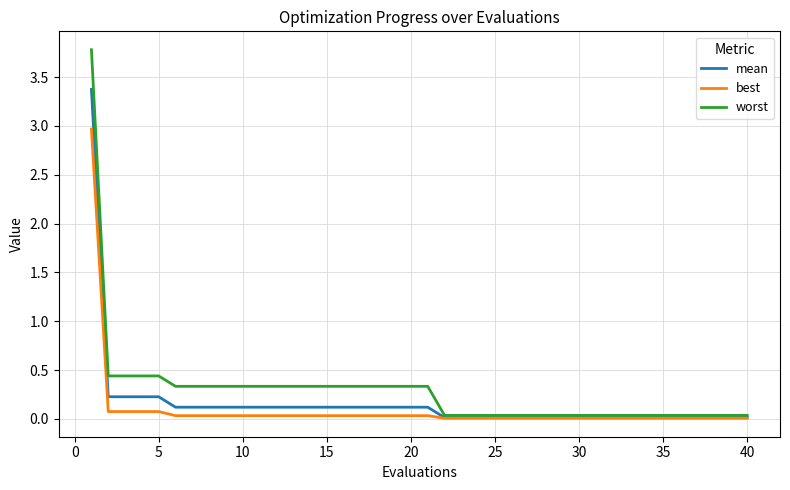

What is the maximum value for worst?

3.8